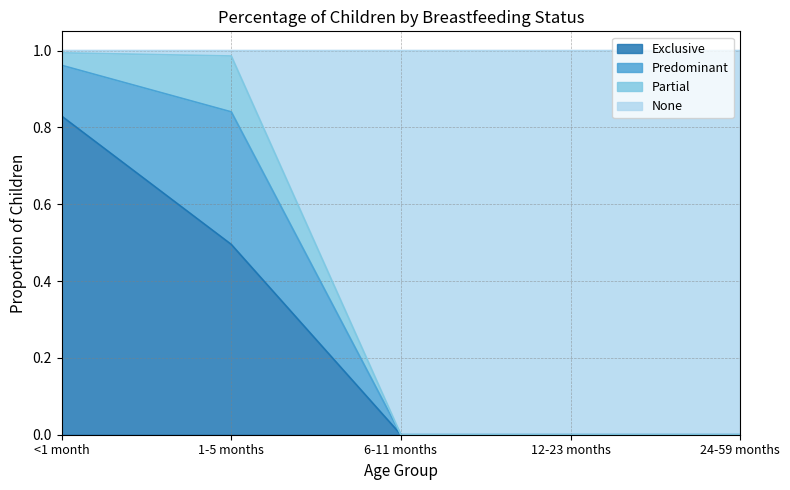

What is the total value across all series at 24-59 months?

1.0